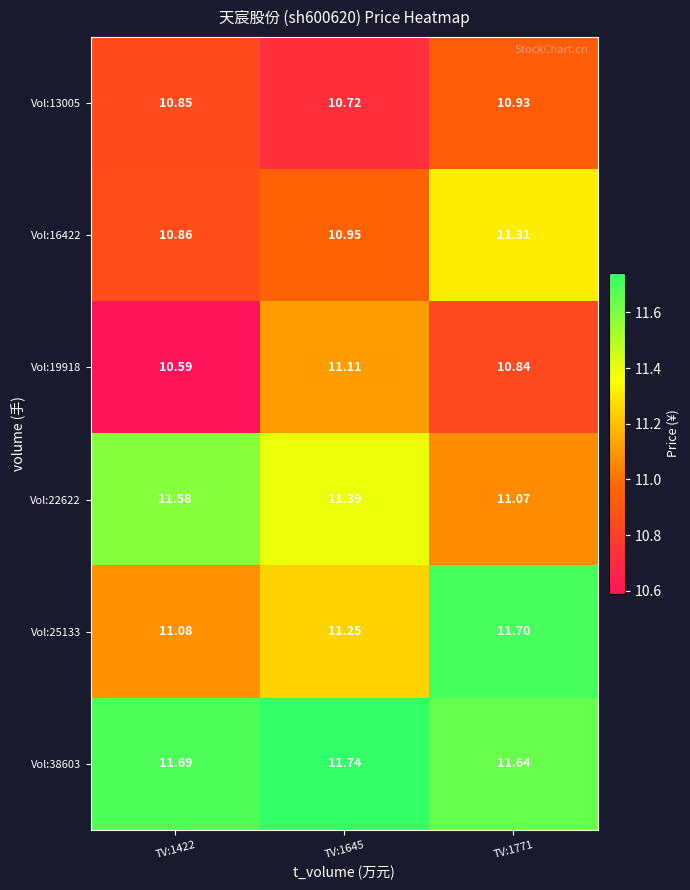

What is the total value across all series at TV:1645?

67.2